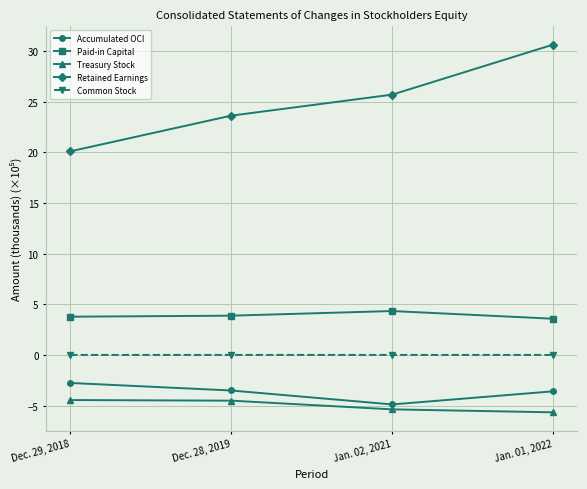

What is the spread (max minus min) of values at Jan. 02, 2021?

31.1